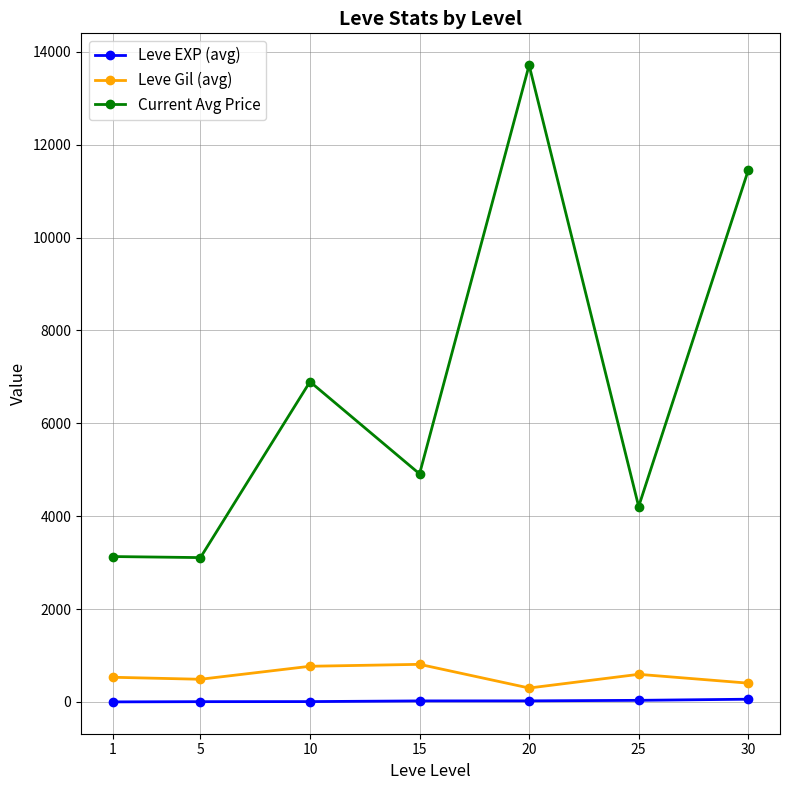

Which series has the largest total across all categories?

Current Avg Price